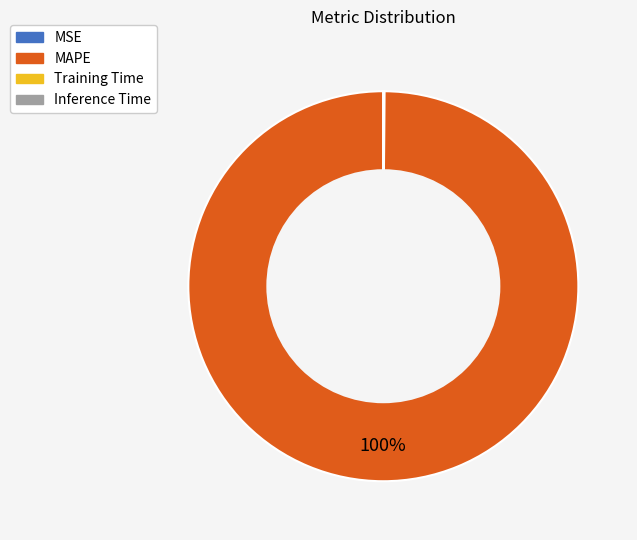

To the nearest percent, what percentage of the pie is MAPE?

100%